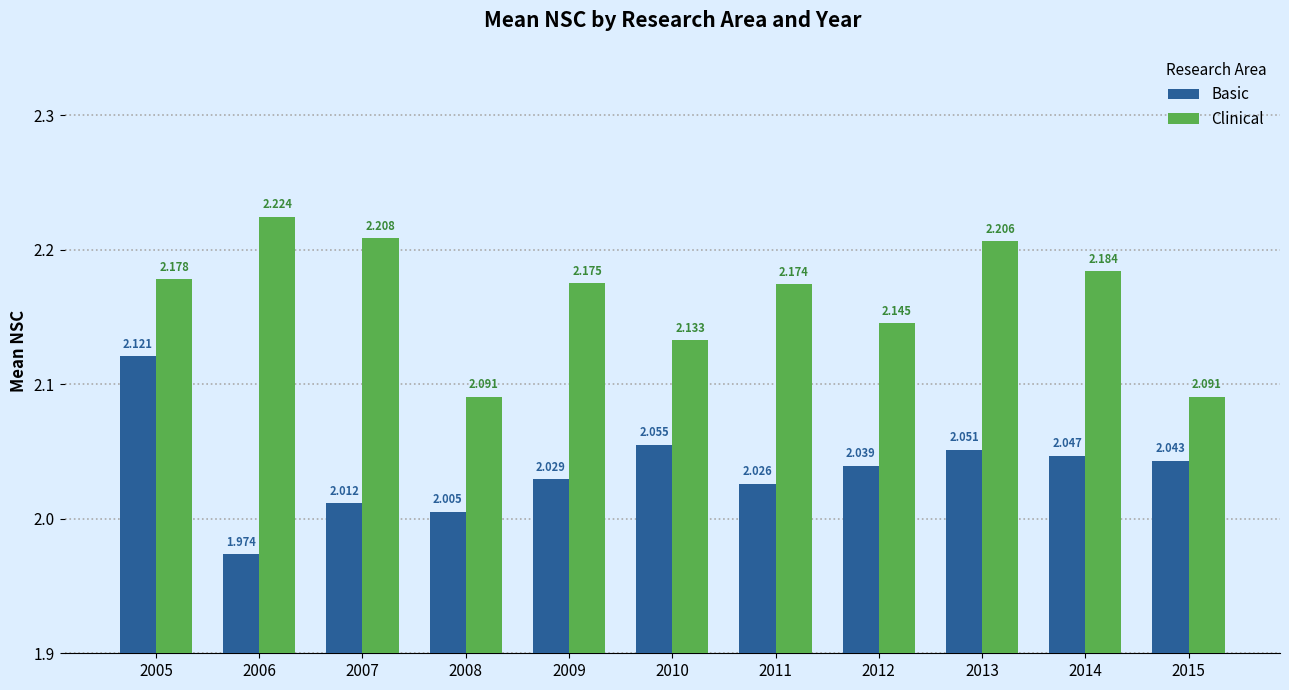

Which category has the highest value in the Clinical series?

2006